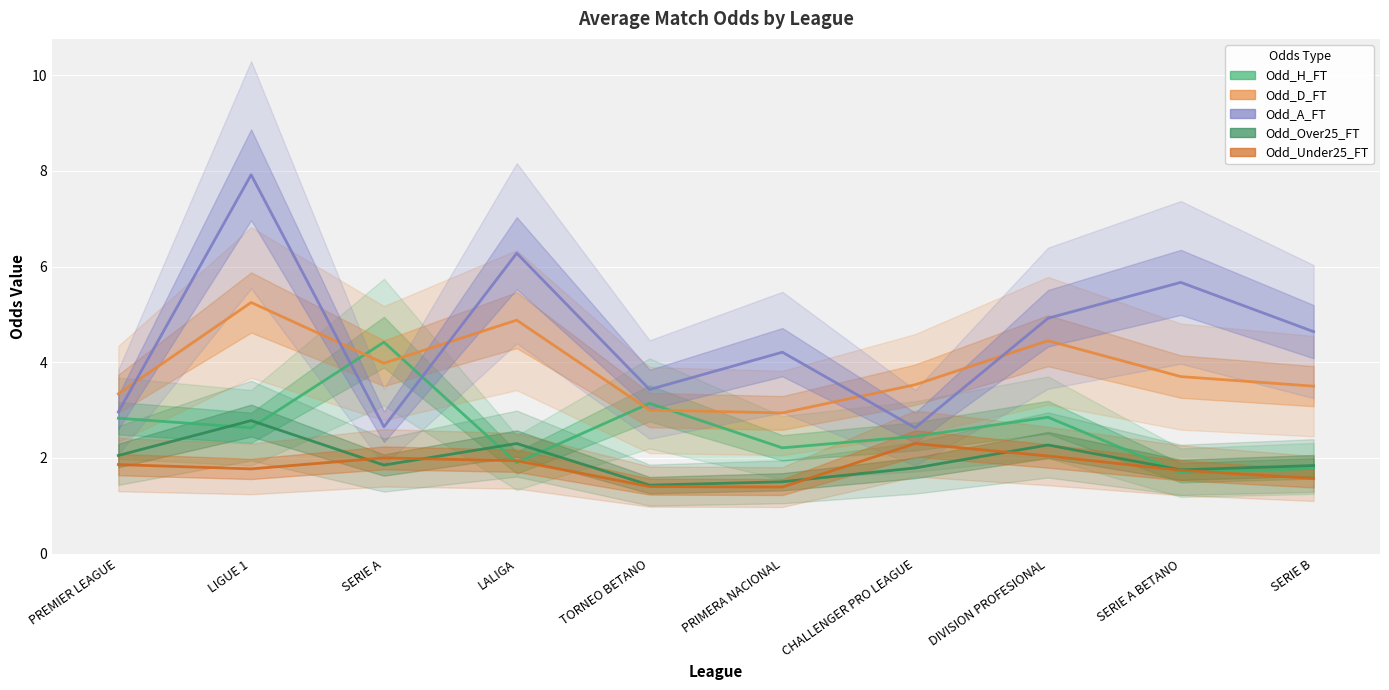

List the series in order of their peak value, highest first.

Odd_A_FT, Odd_D_FT, Odd_H_FT, Odd_Over25_FT, Odd_Under25_FT